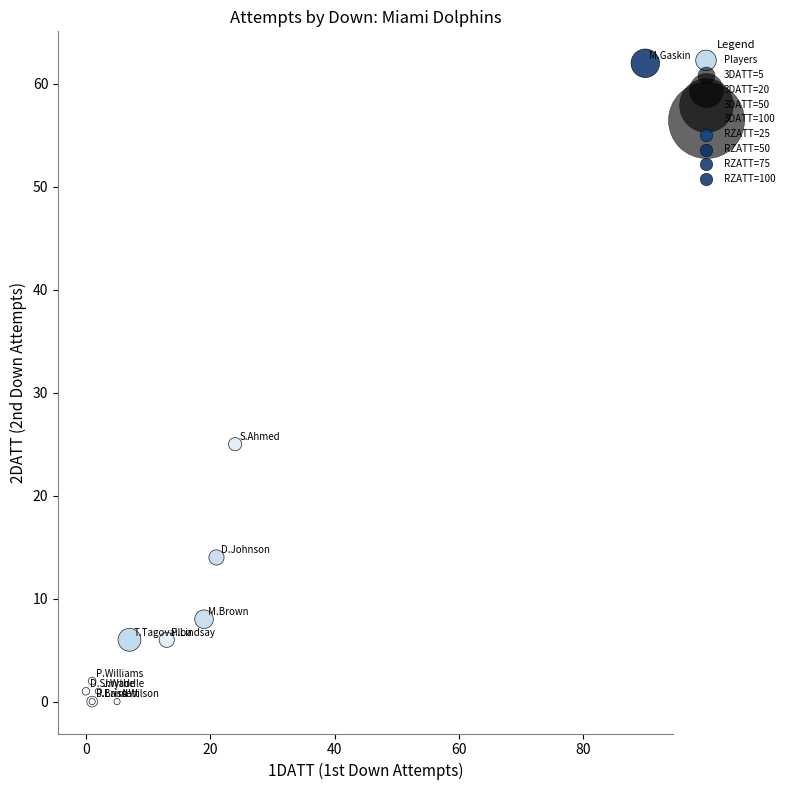

What Y value in the scatter plot is closest to 31?

25